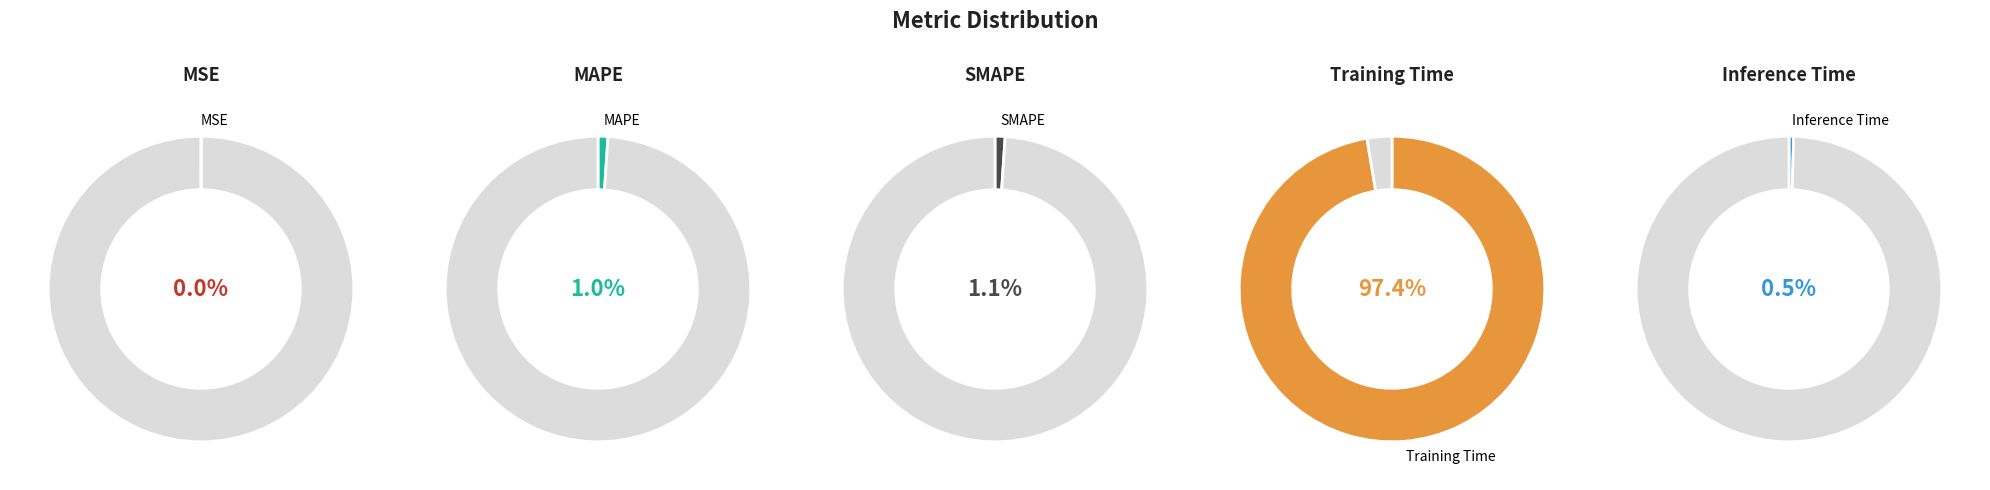

Count the number of slices in the pie.

5